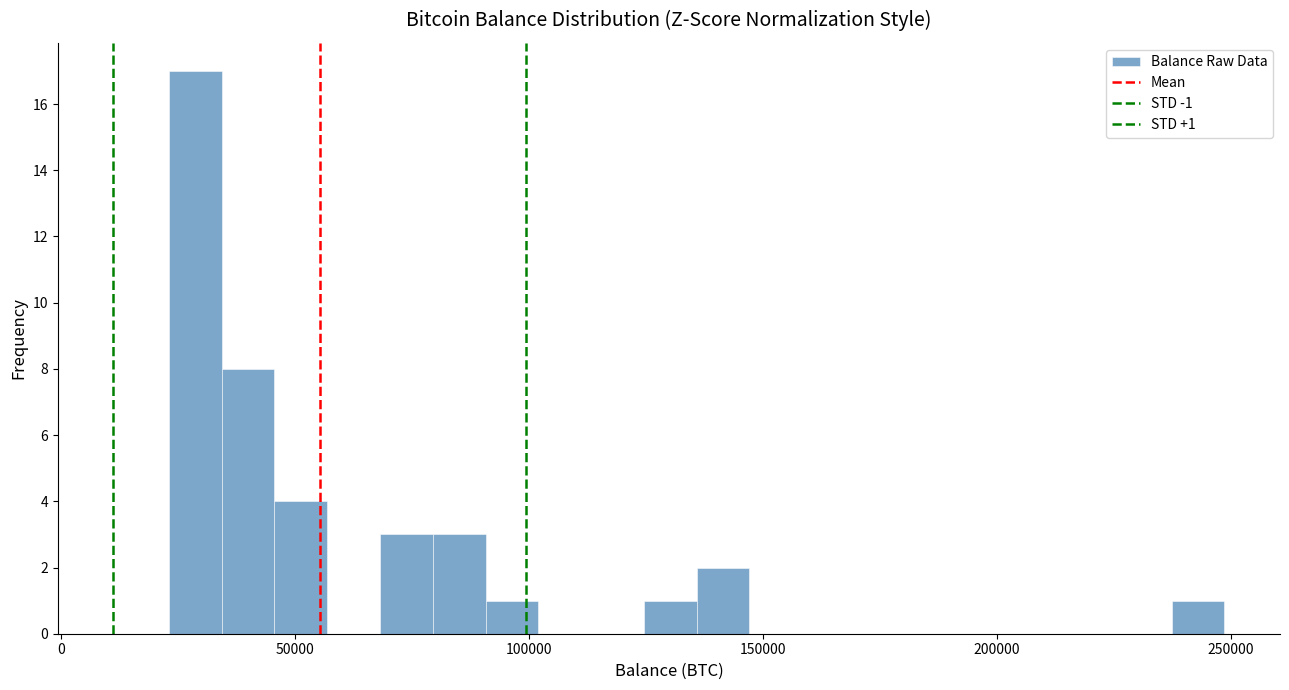

Read against the x-axis, roughly where is the centre of the tallest bar?

30000